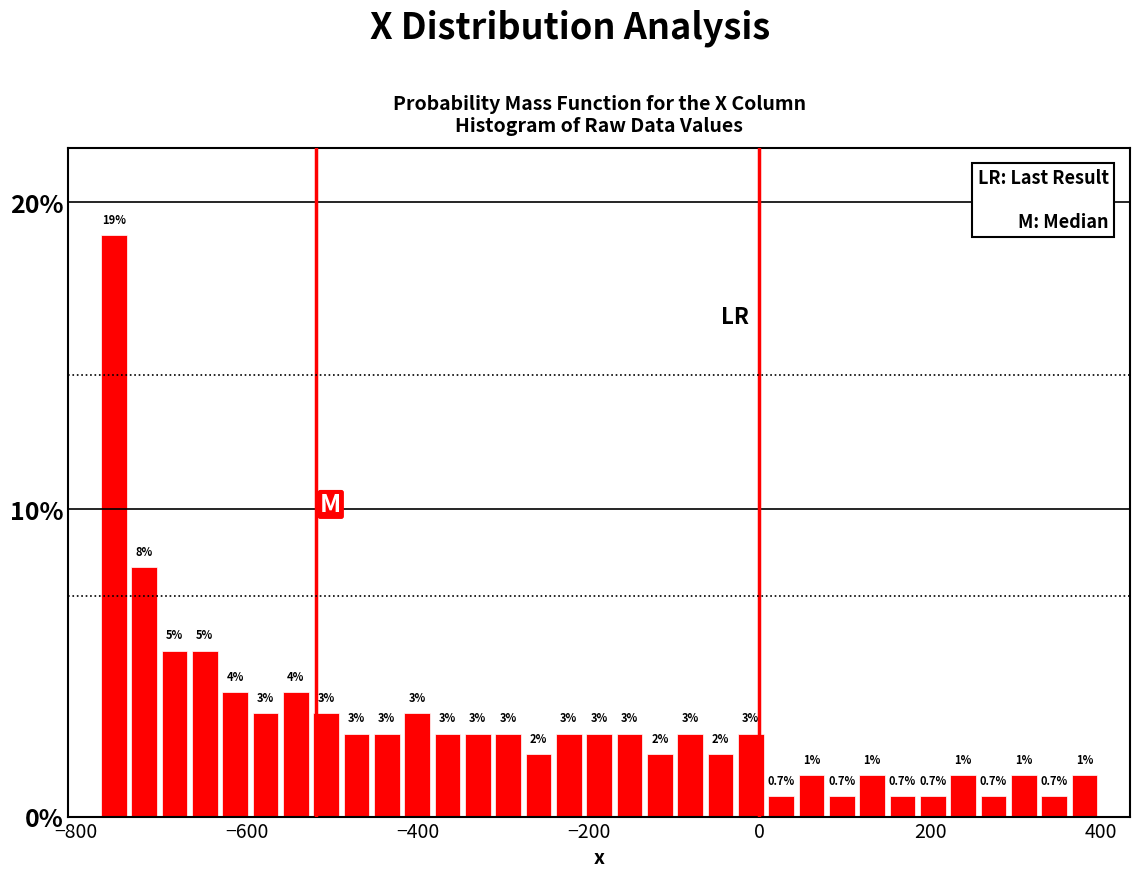

Read against the x-axis, roughly where is the centre of the tallest bar?

-760